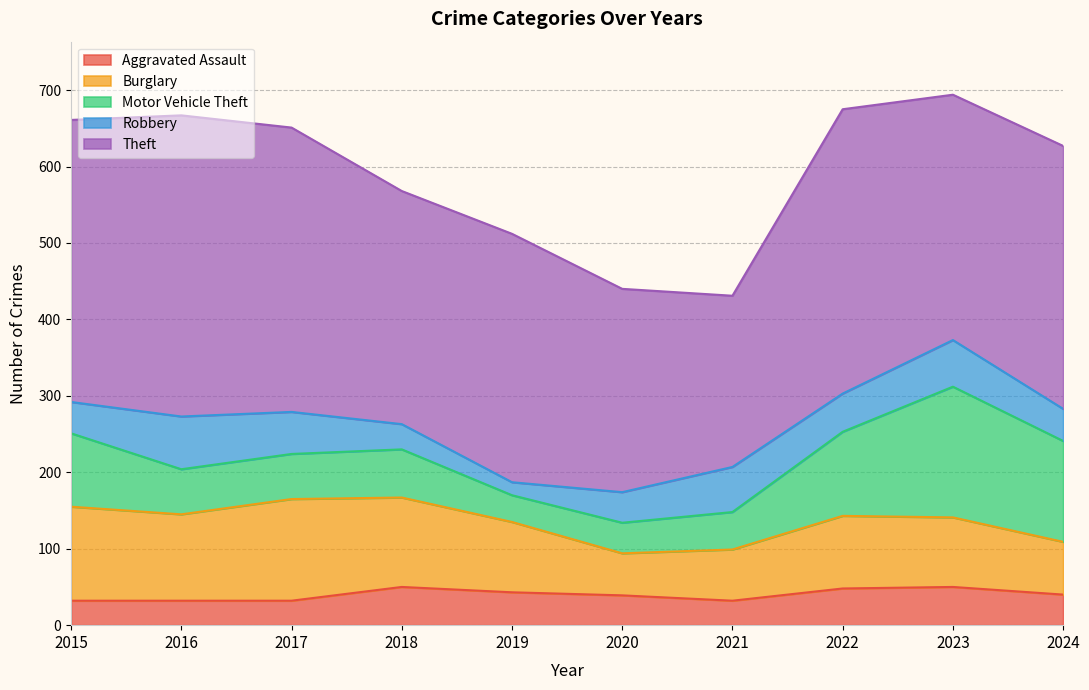

How many interior local valleys does the Robbery series have?

2